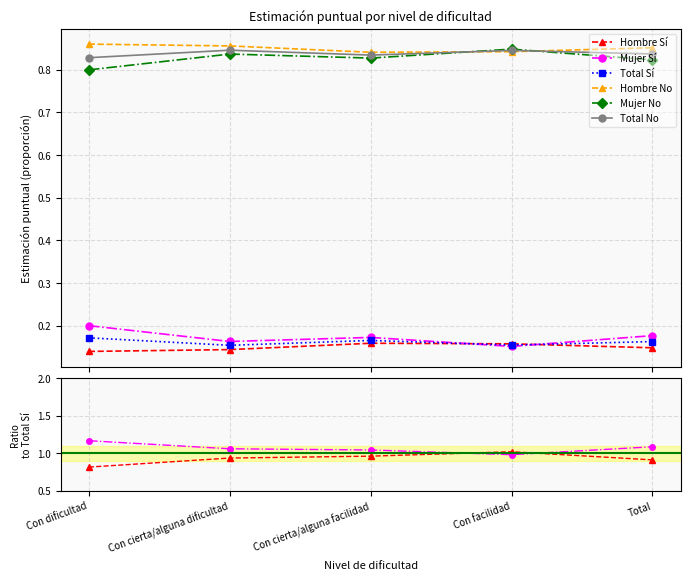

What is the approximate value of Total Sí at Con cierta/alguna dificultad?

0.2